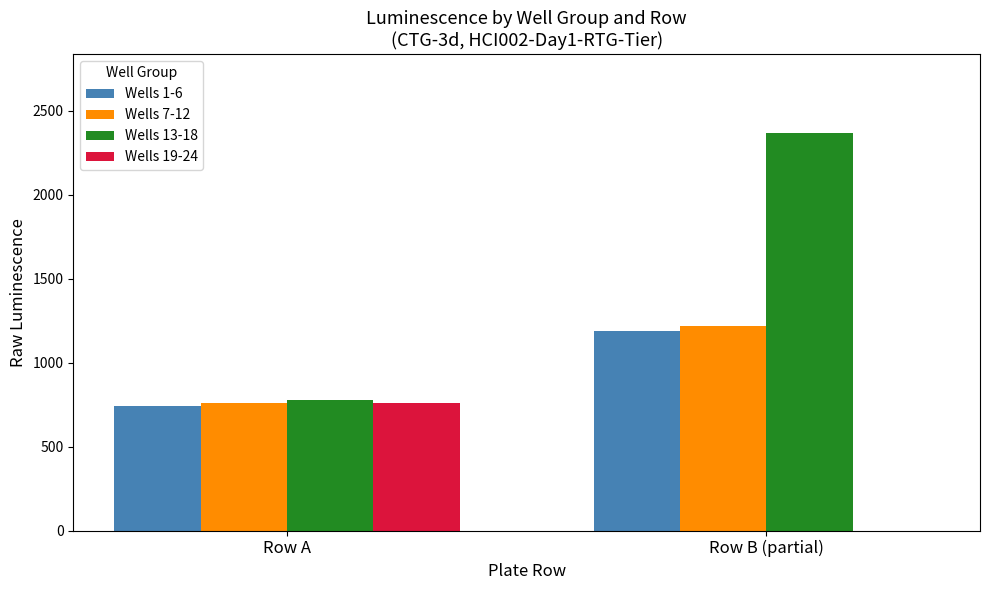

At which category is the sum across all series the highest?

Row B (partial)